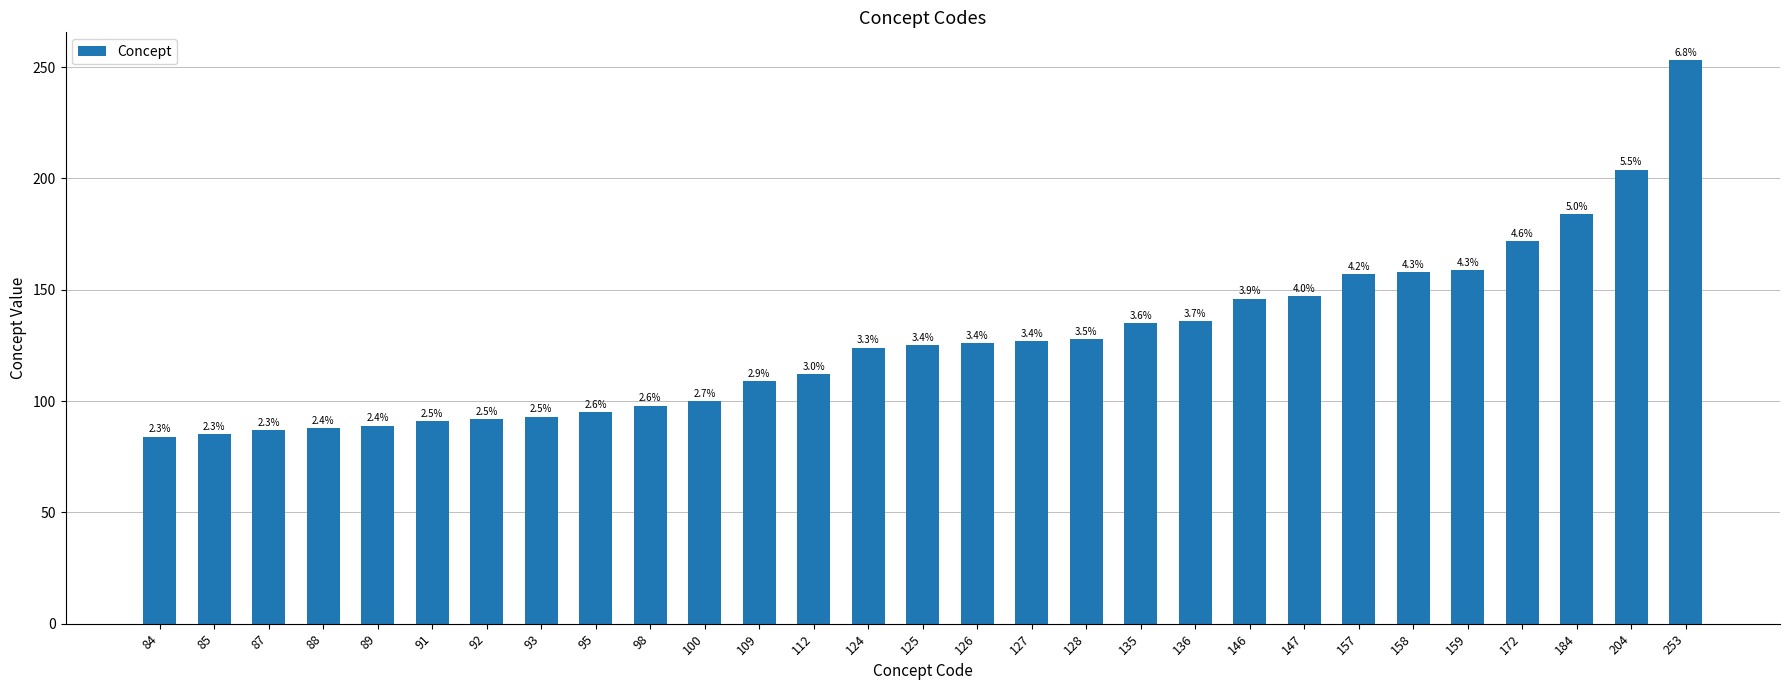

Does the chart contain any negative values?

No